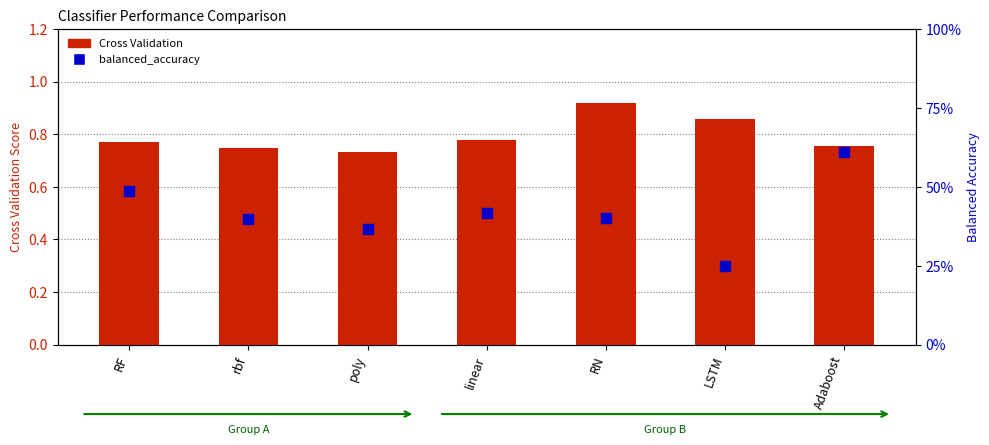

What are all the series names shown in the legend?

Cross Validation, balanced_accuracy